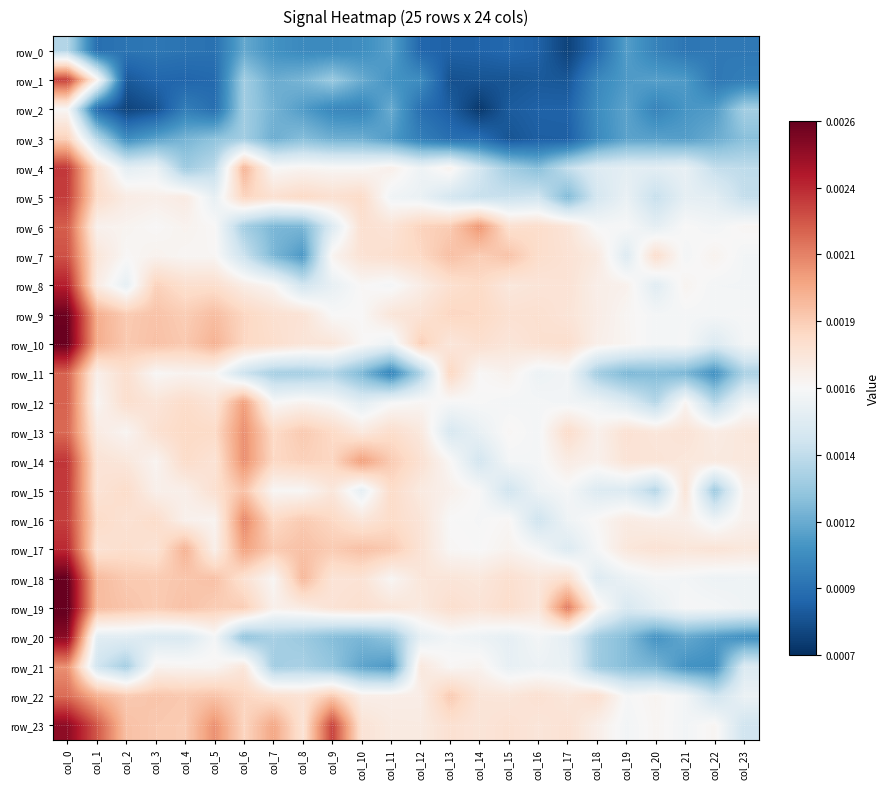

Rank the categories by row_16 value from highest to lowest.

col_0, col_6, col_8, col_9, col_7, col_1, col_11, col_3, col_2, col_12, col_10, col_19, col_20, col_21, col_4, col_23, col_5, col_15, col_18, col_13, col_14, col_17, col_22, col_16